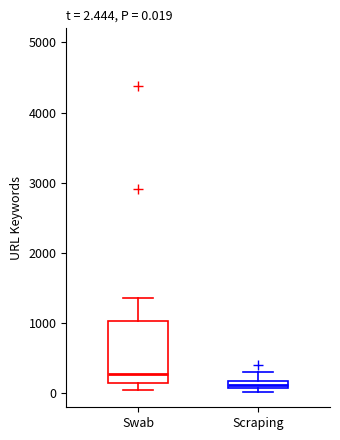

Which box is the tallest, from its lower edge to its upper edge?

Swab